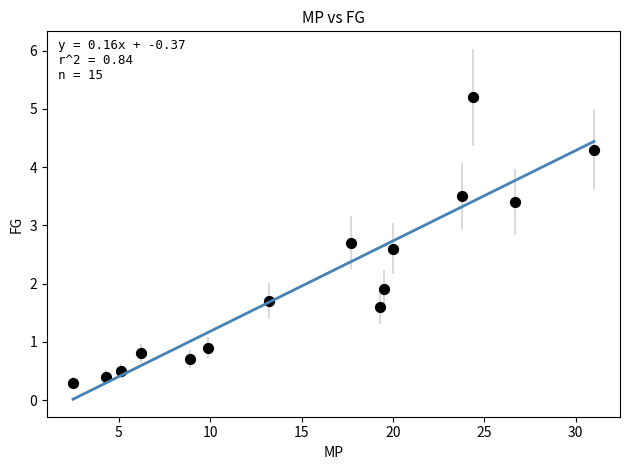

What is the range of X values (max minus min)?

28.5